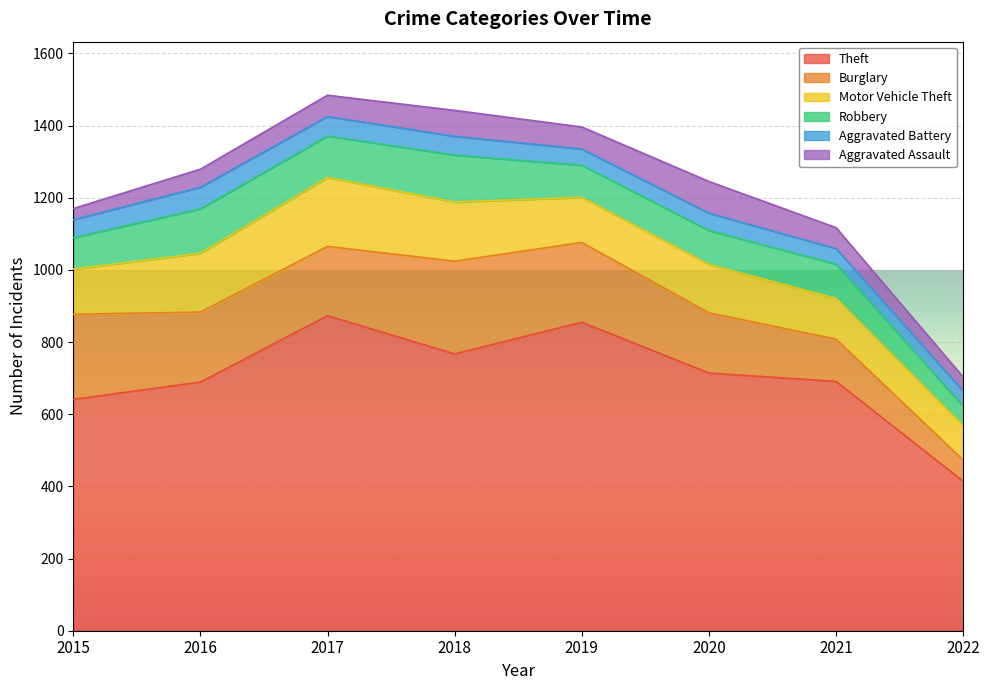

What is the sum of all Aggravated Battery values?

394